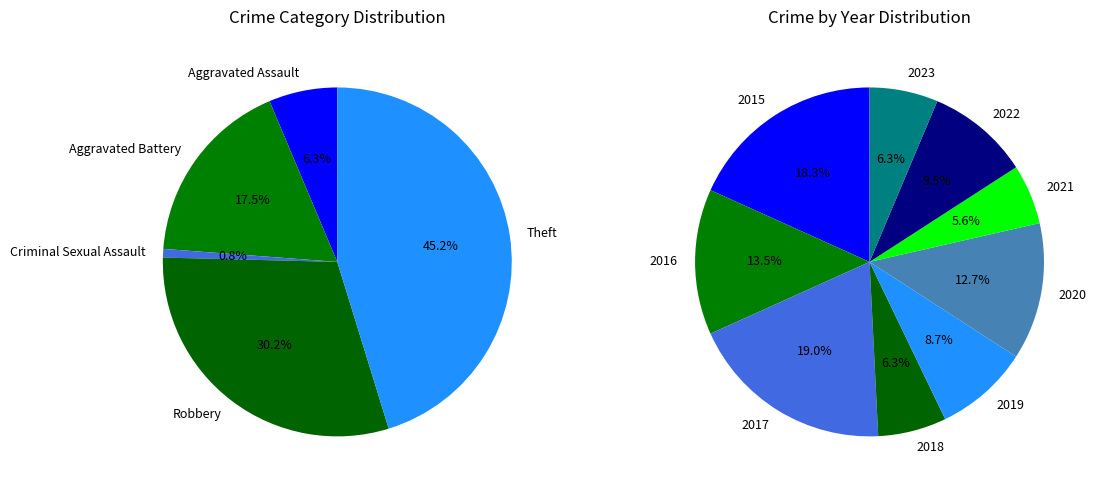

What is the change in value from 2021 to 2022?

+5